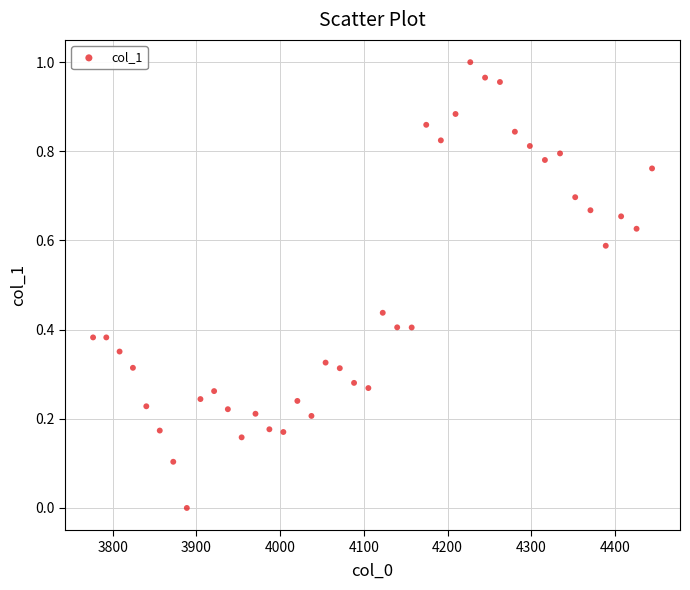

What is the range of X values (max minus min)?

667.4